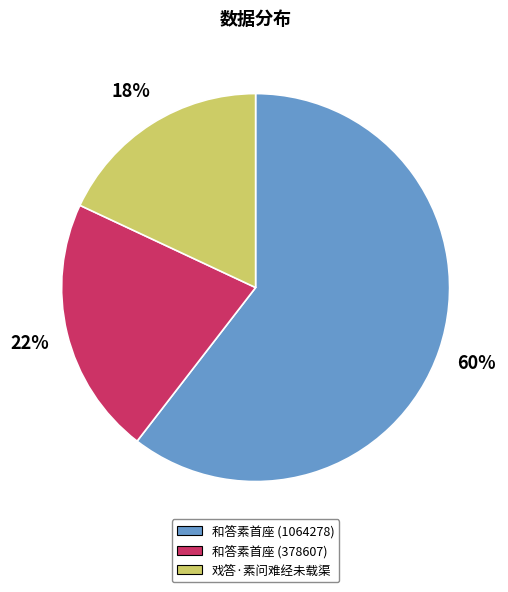

Is it true that 和答素首座 (1064278) is 48% of the pie?

False